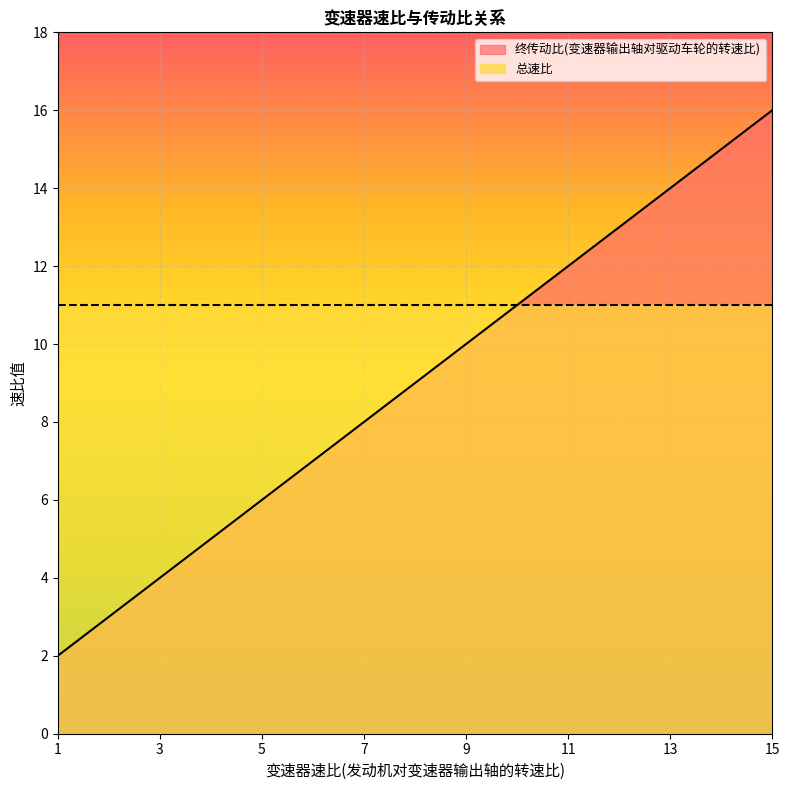

What is the minimum value shown in the chart?

2